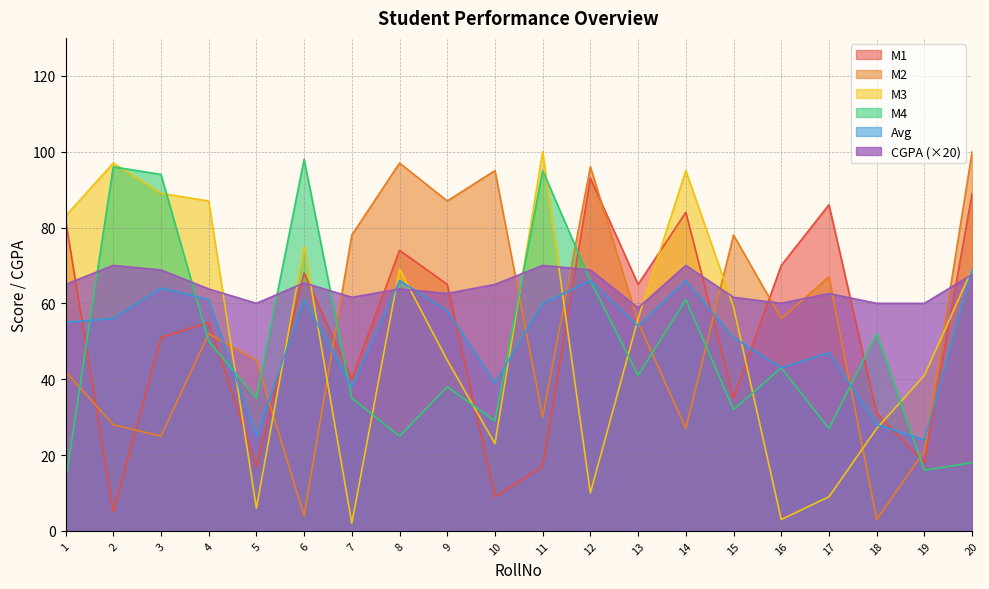

What is the minimum value shown in the chart?

2.0